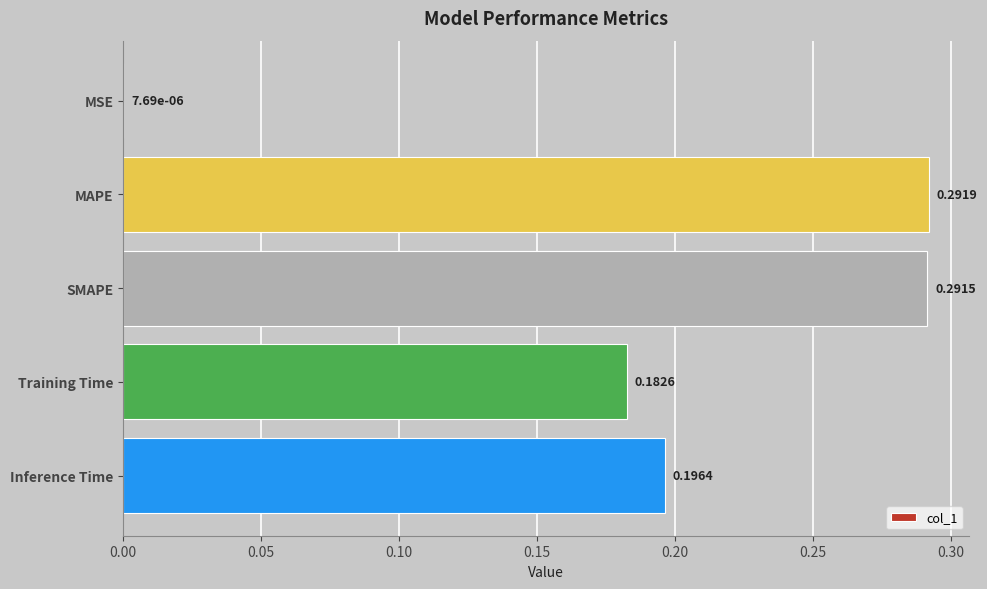

Which label corresponds to the largest value in the chart?

MAPE